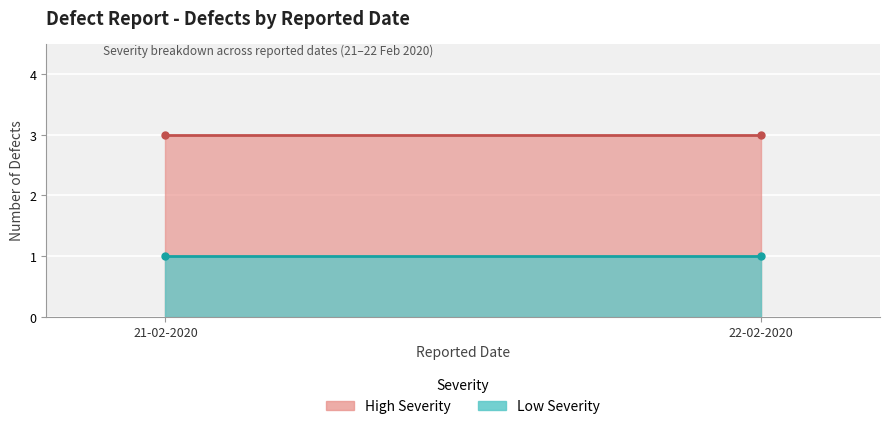

True or false: the data shows 1 at 21-02-2020.

False